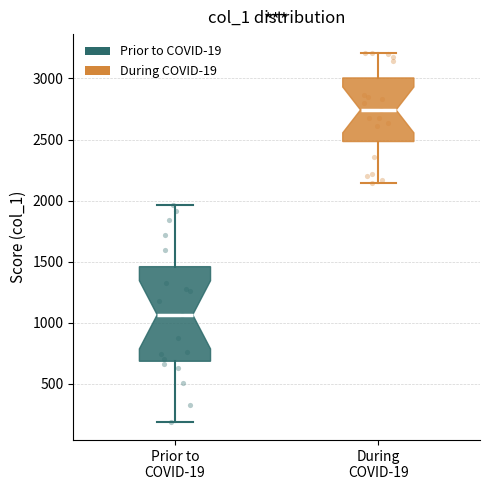

Comparing the boxes themselves (not the whiskers), which one is the tallest?

Prior to COVID-19